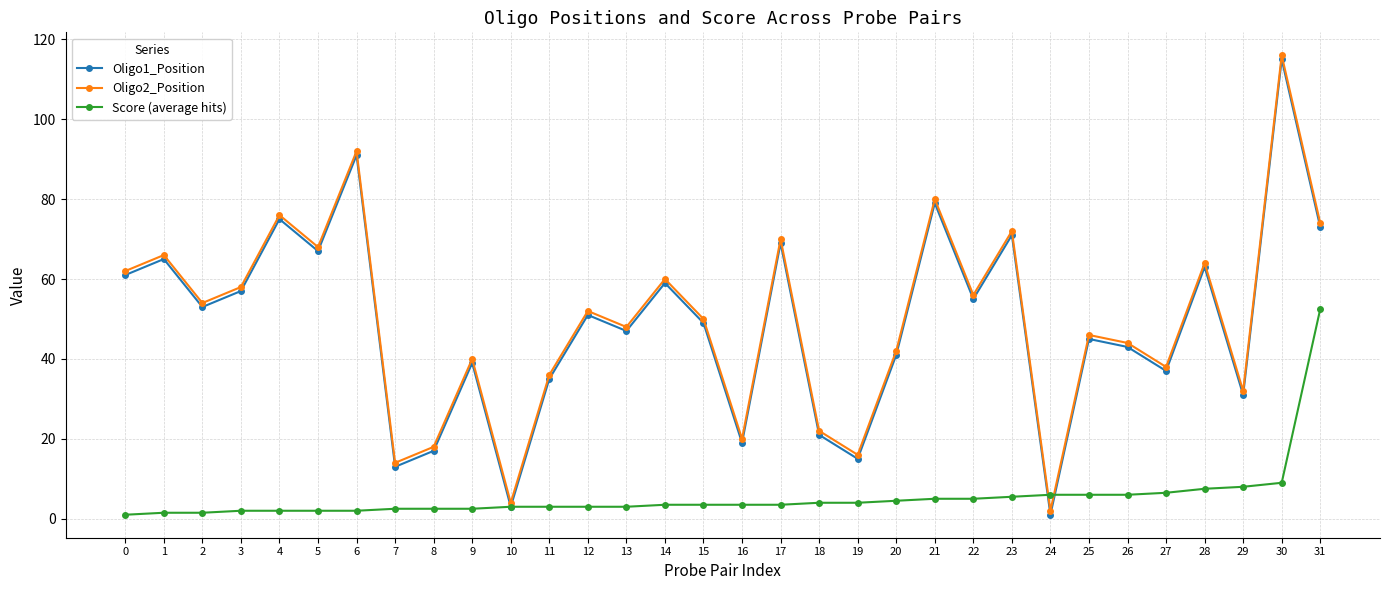

At which category is the sum across all series the highest?

30